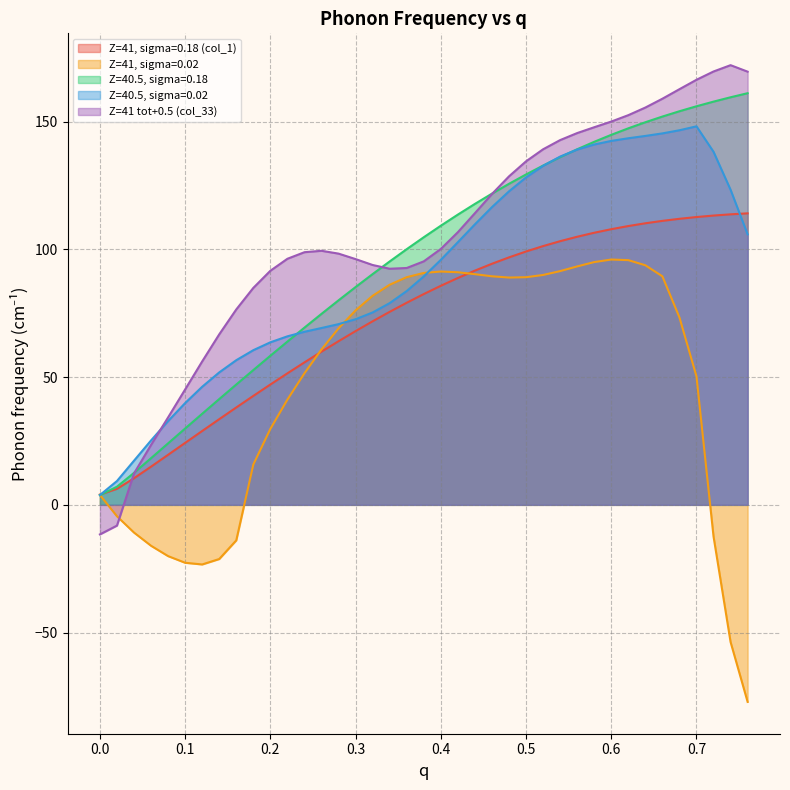

What is the average value of the Z=41, sigma=0.02 series?

46.9